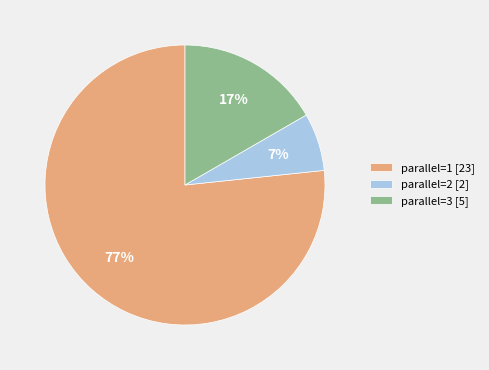

Is it true that parallel=2 [2] is 1% of the pie?

False